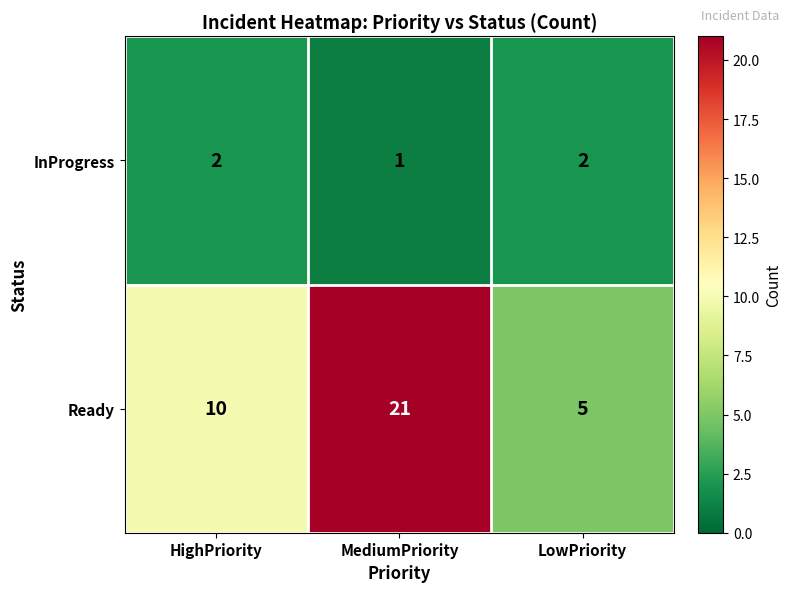

True or false: Ready has a value of 8 at LowPriority.

False